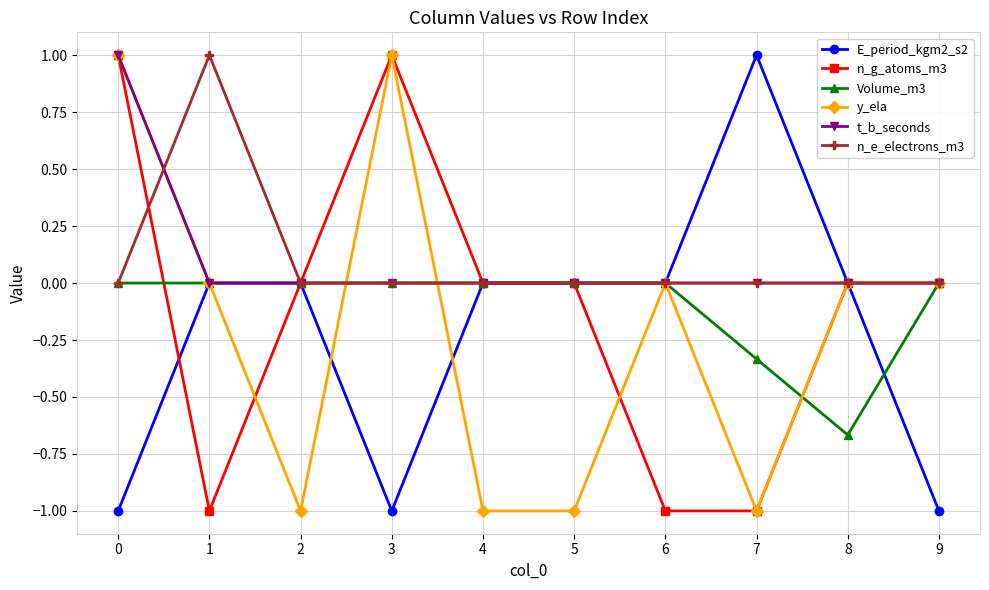

How many Volume_m3 values are between 0 and 1?

8